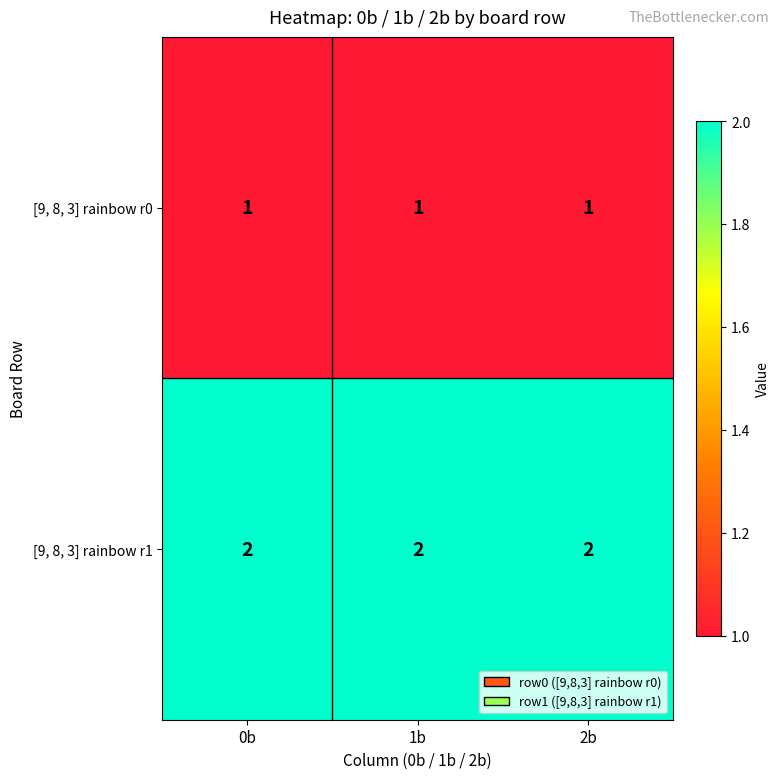

Which series has the largest total across all categories?

[9, 8, 3] rainbow r1